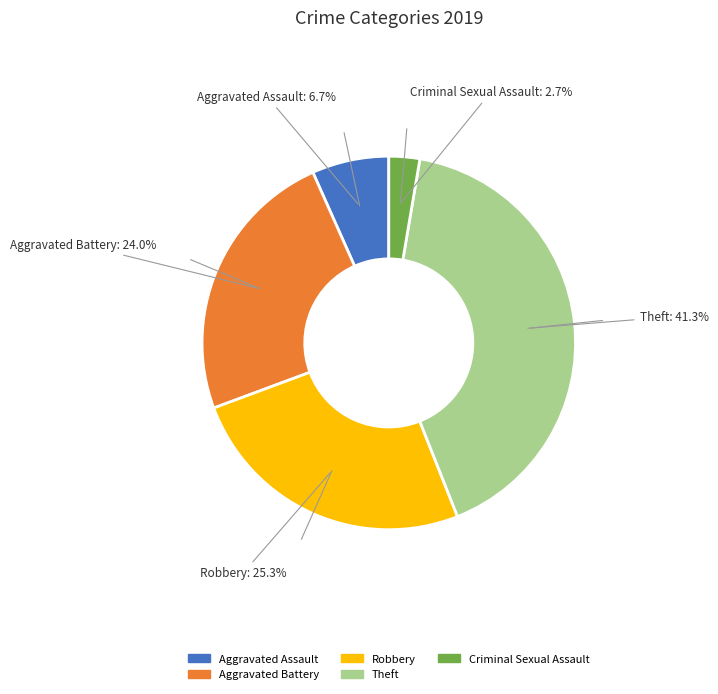

Is there a majority slice in this chart?

No